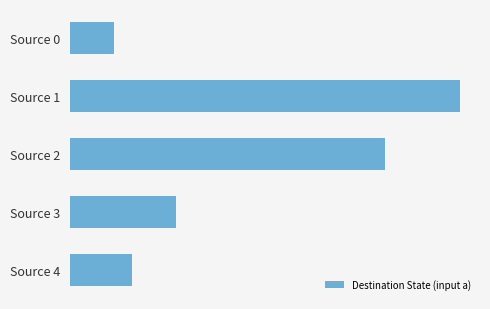

What is the maximum value shown in the chart?

125